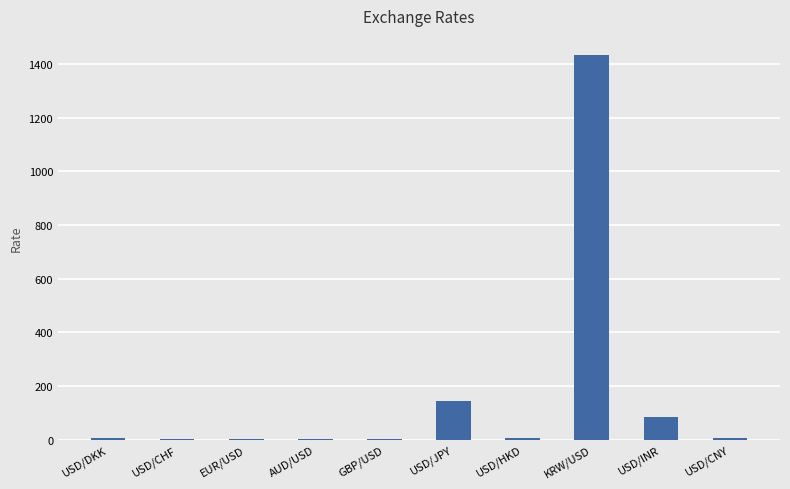

At which label is the value closest to 716?

USD/JPY